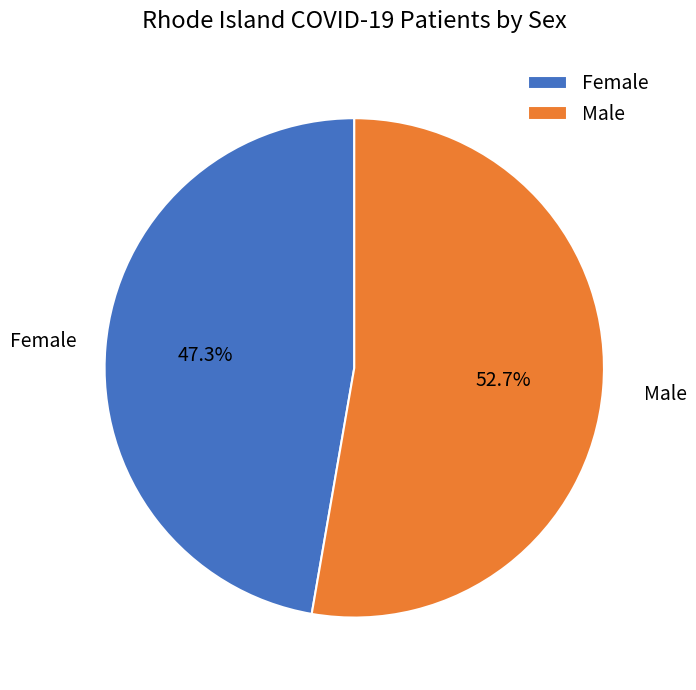

To the nearest percent, what is the average slice percentage?

50%